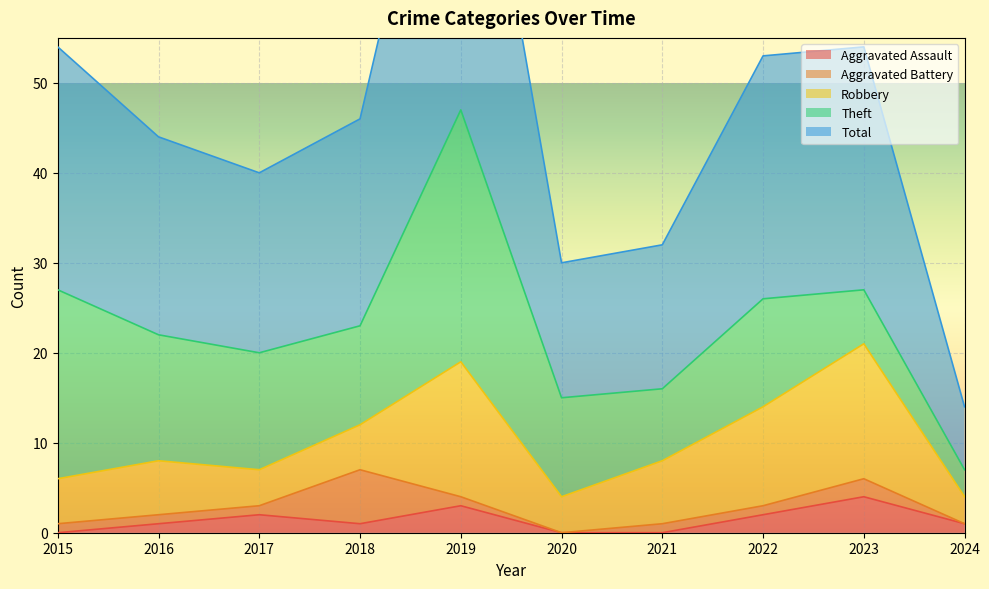

What is the difference between the Robbery values at 2019 and 2015?

10